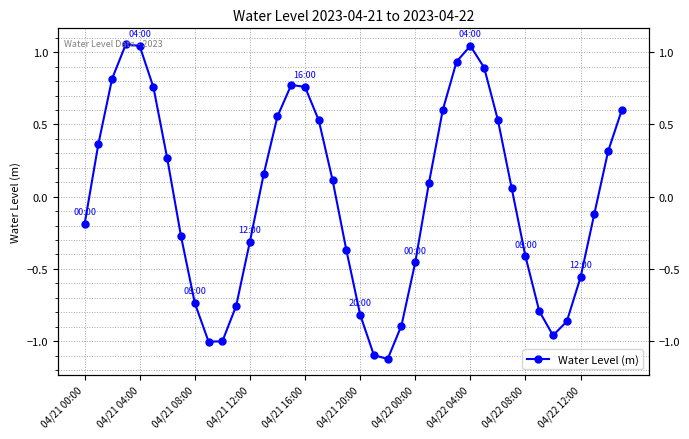

What is the smallest value displayed?

-1.1